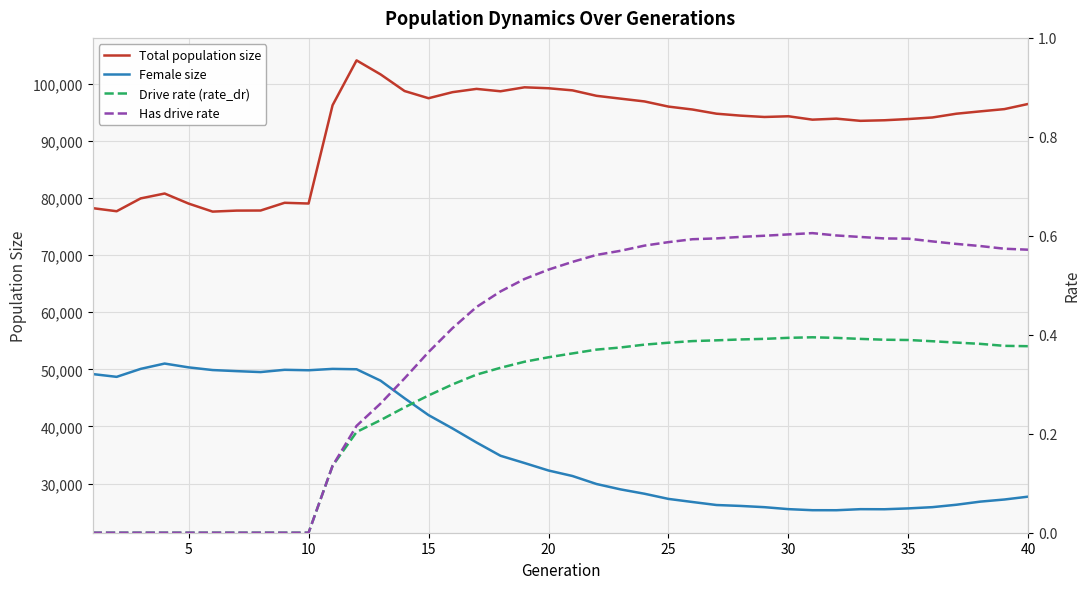

Is this an area chart (filled region under the line)?

No